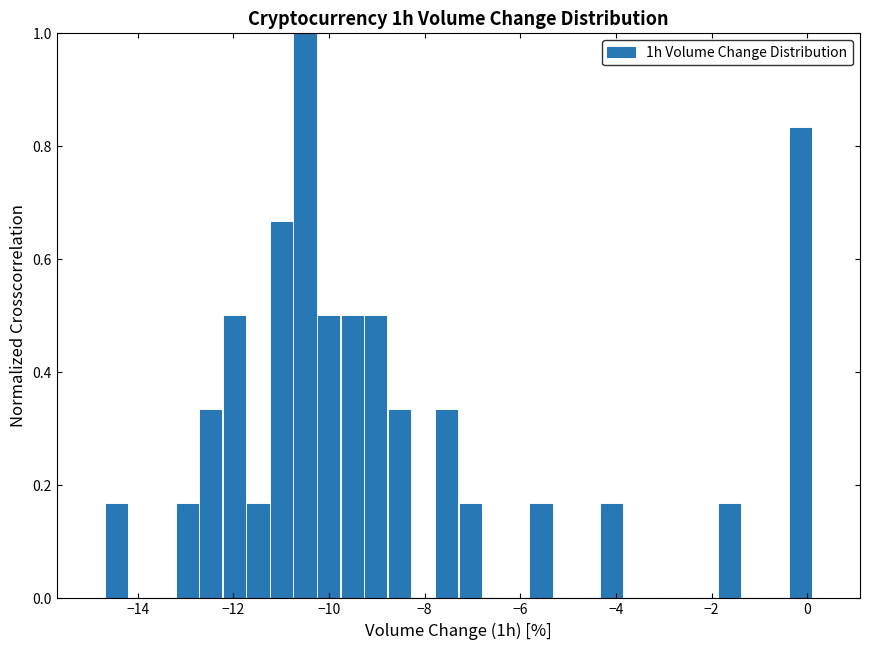

Read against the x-axis, roughly where is the centre of the tallest bar?

-10.4